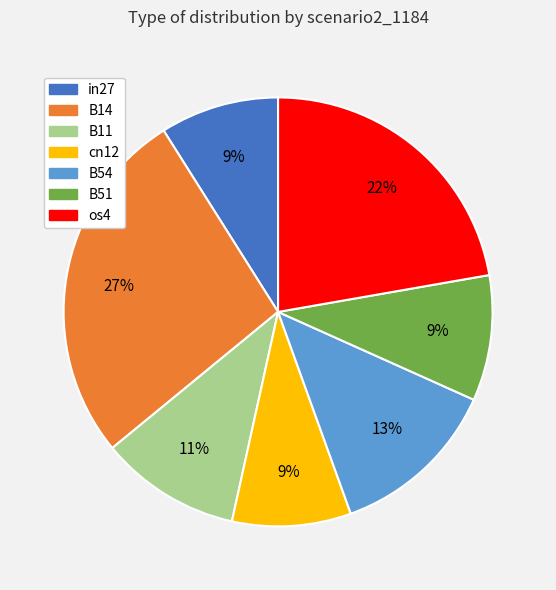

Which has a higher value, B51 or B11?

B11